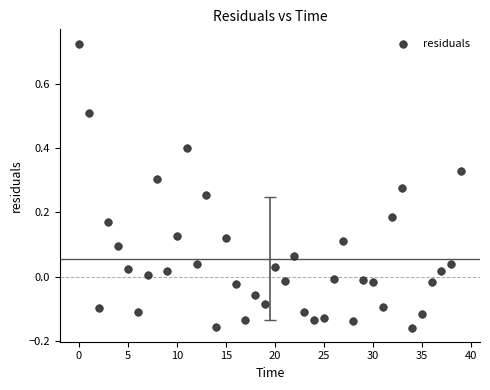

What is the range of Y values (max minus min)?

0.9